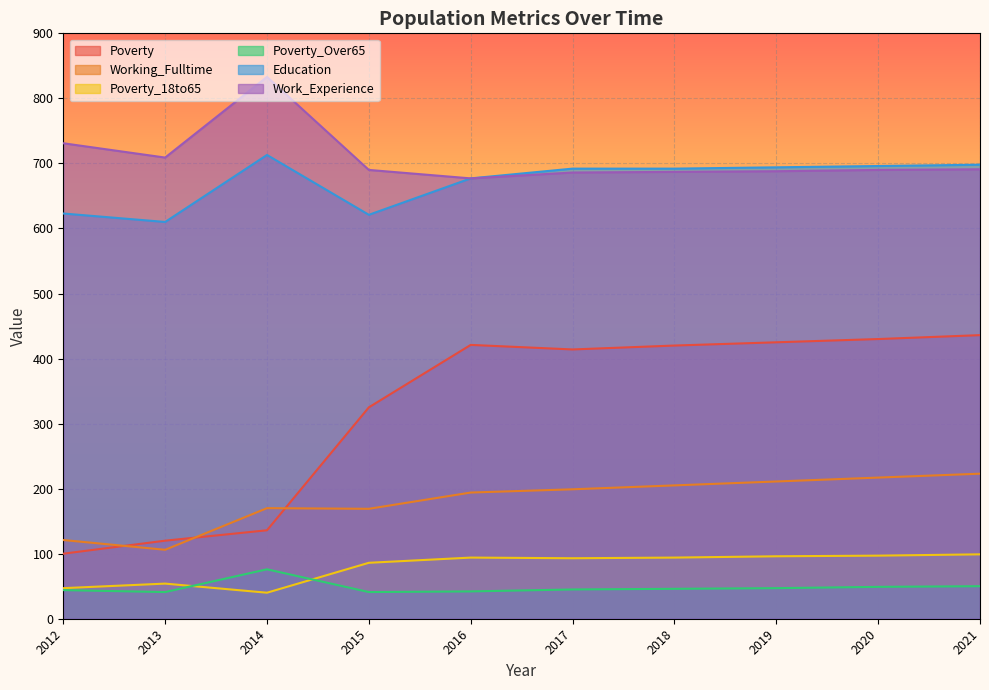

Where is Work_Experience nearest to the value 755?

2012